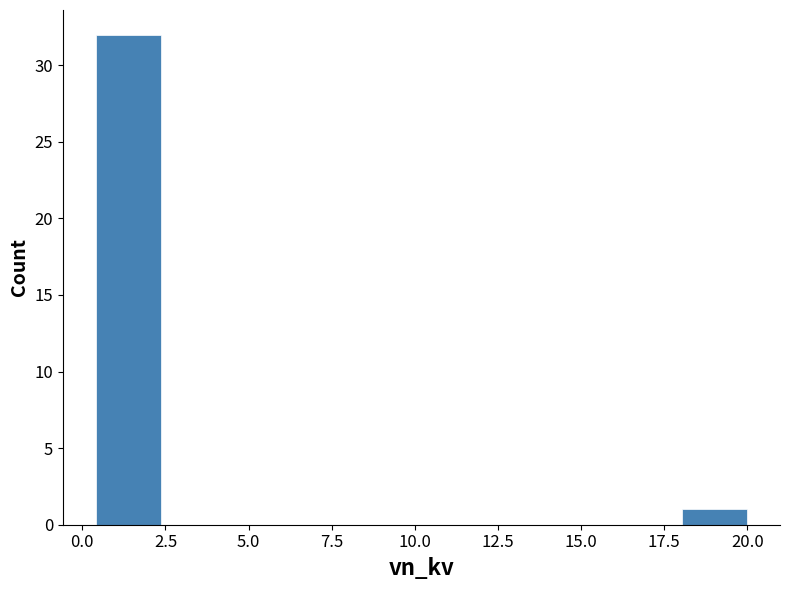

Read against the x-axis, roughly where is the centre of the tallest bar?

1.5